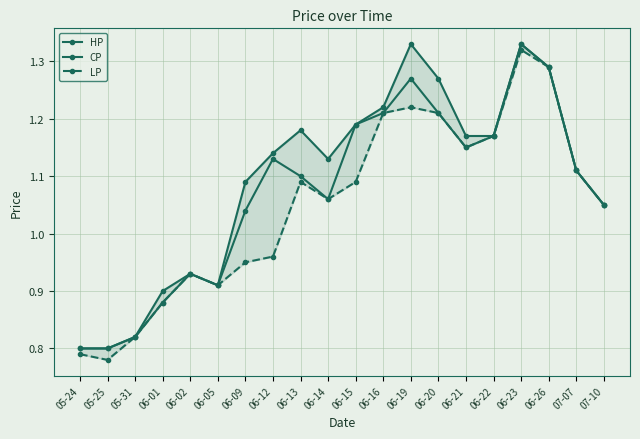

List the series in order of their overall mean, highest first.

HP, CP, LP